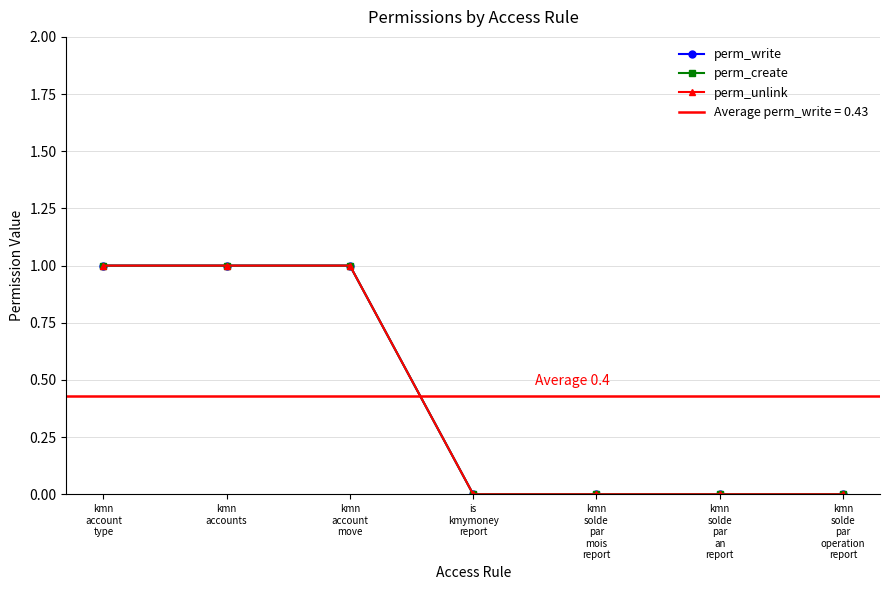

True or false: perm_create and perm_write intersect in this chart.

False